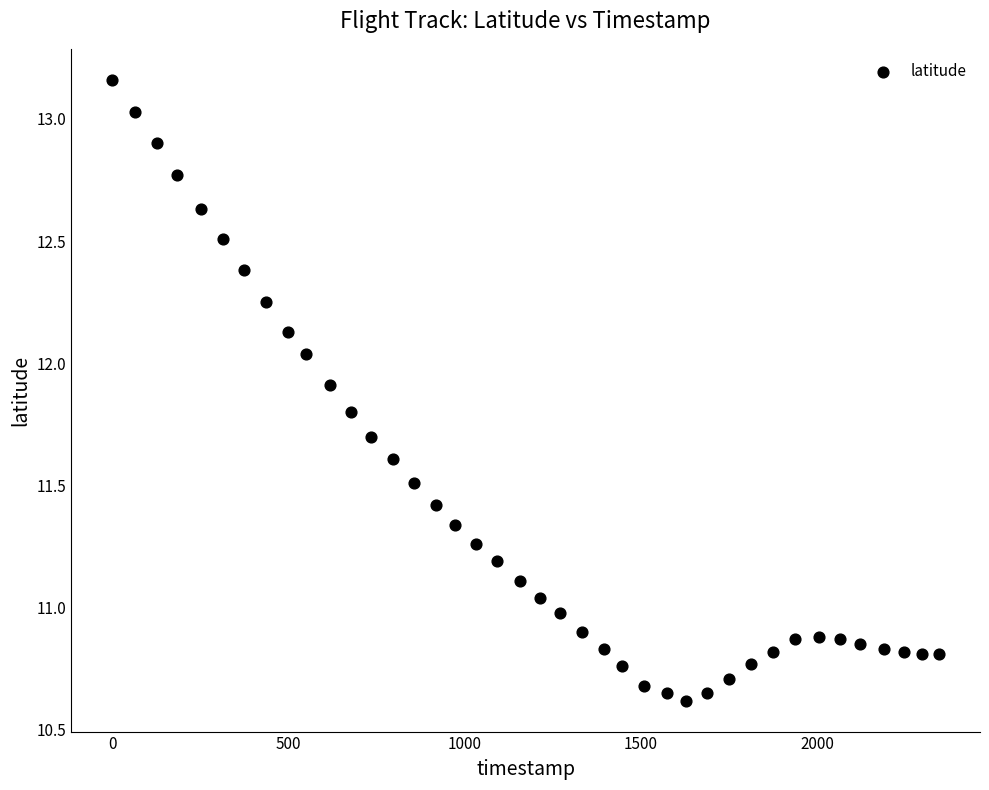

What is the range of Y values (max minus min)?

2.5